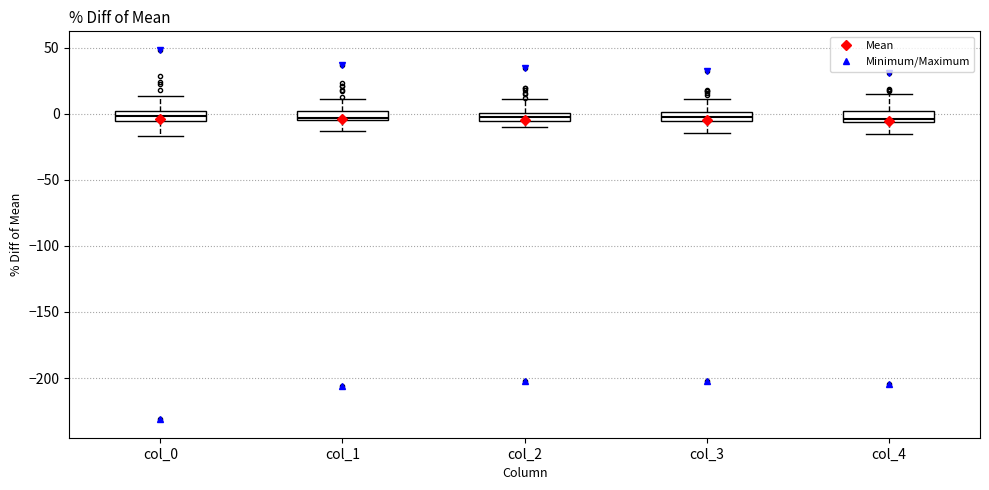

Where does the lower whisker of the box for col_3 end on the y-axis? The values are not printed on the chart, so give them approximately, as read against the axis.

-15